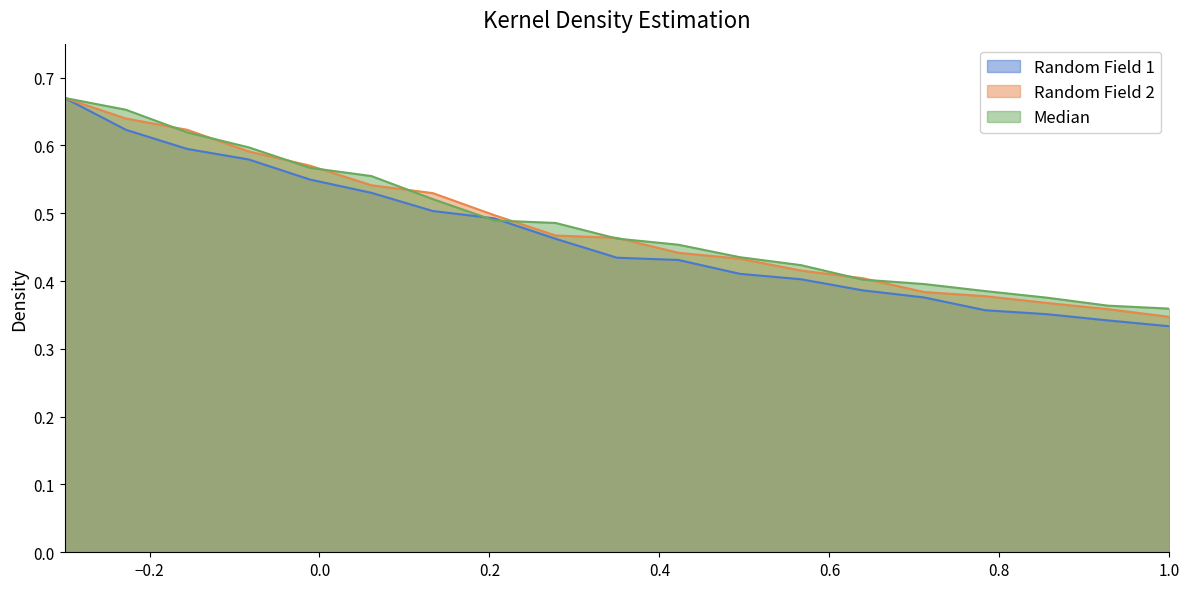

Which series has the widest spread of values?

Random Field 1